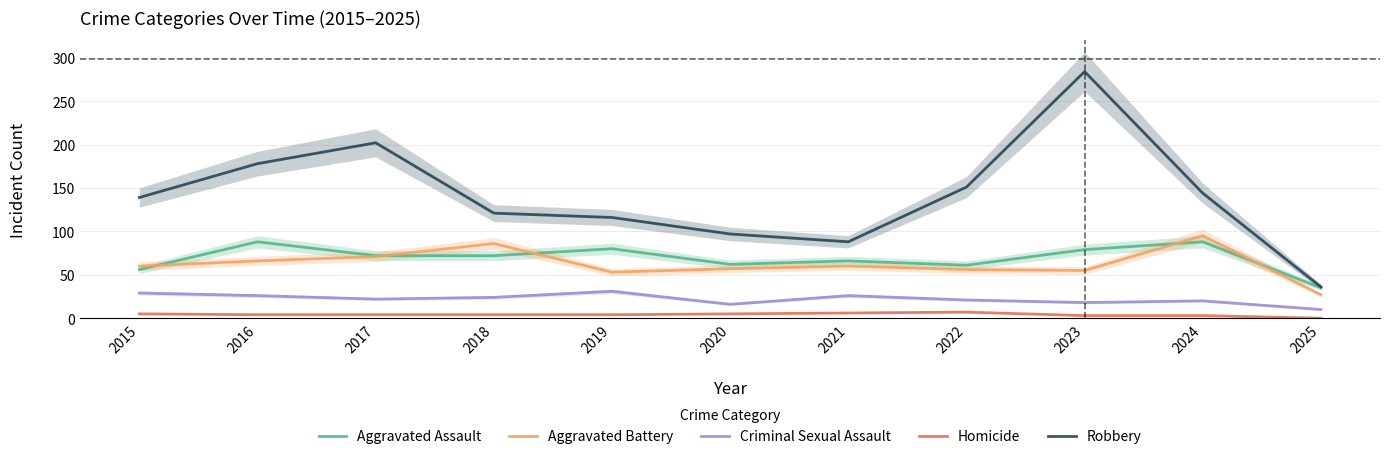

Is it true that Robbery equals 135 at 2017?

False